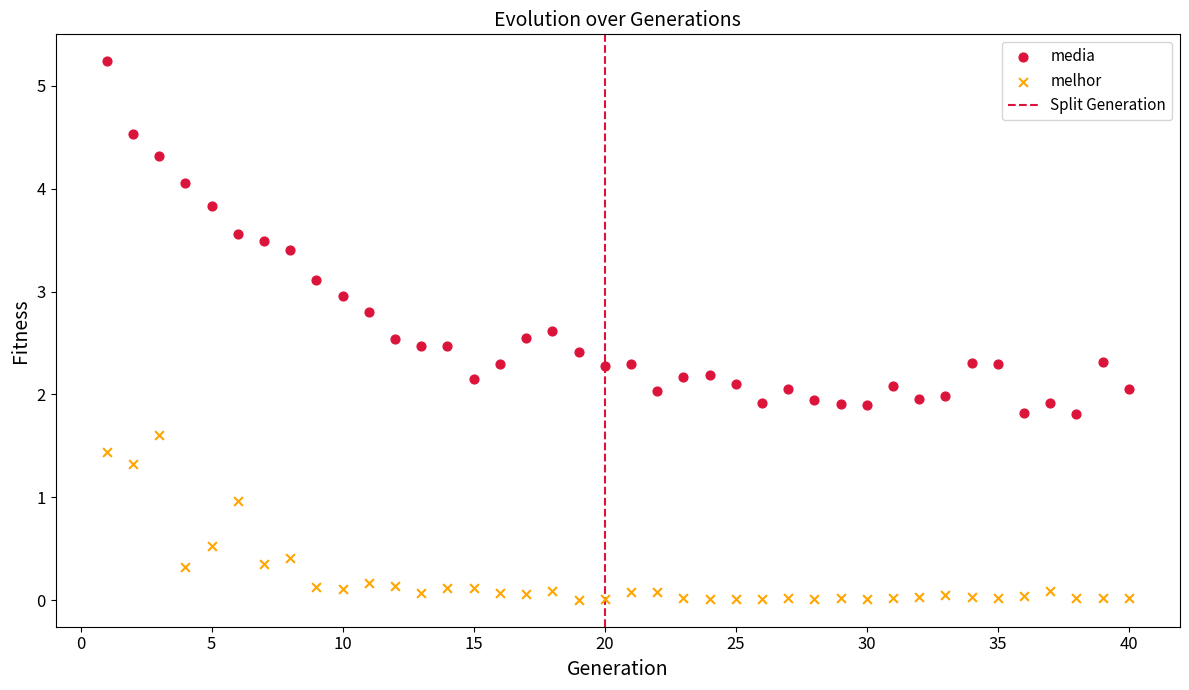

Which series reaches the maximum Y coordinate?

media